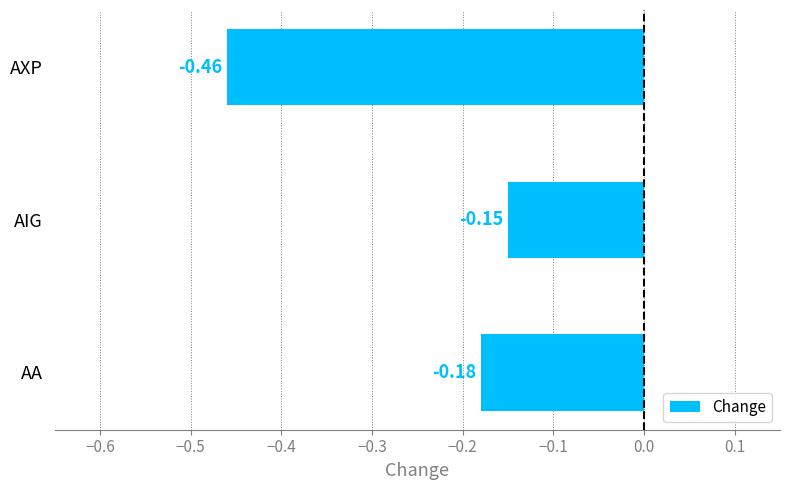

Which category has the highest value across all series?

AIG